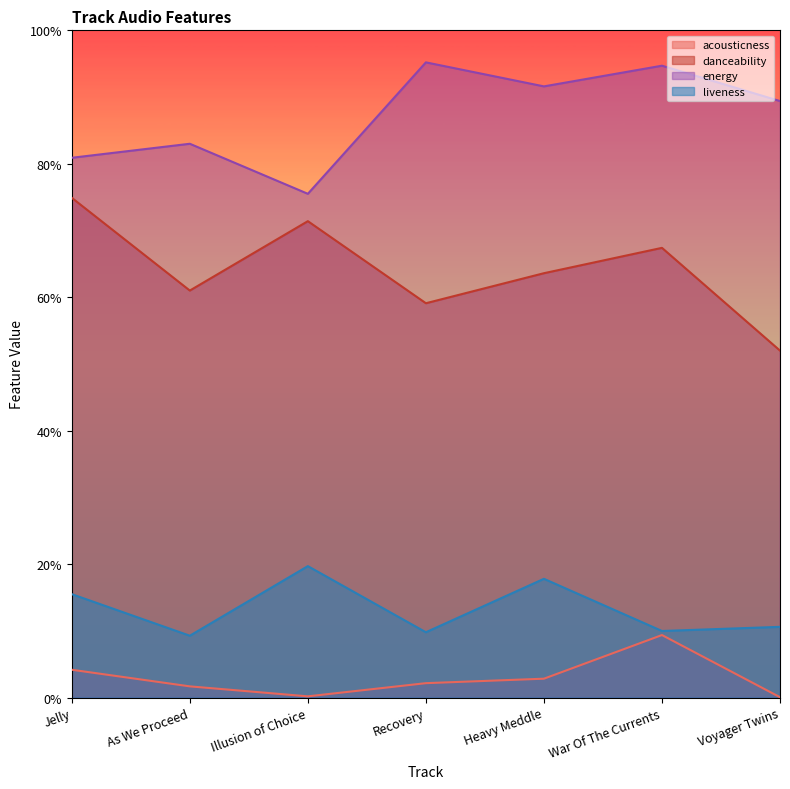

What is the label of the 1st point from the right?

Voyager Twins